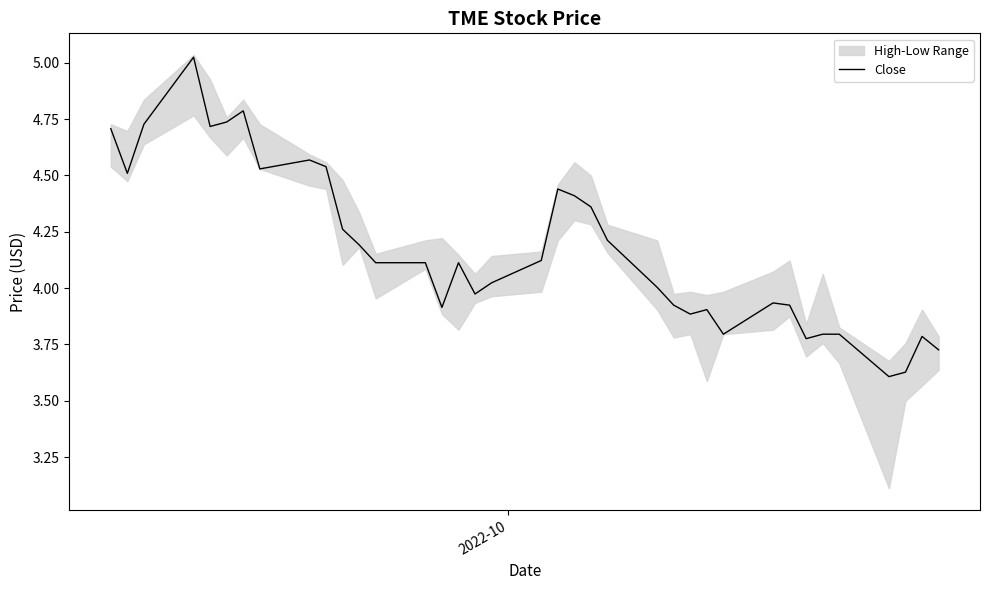

Does the chart have visible grid lines?

No